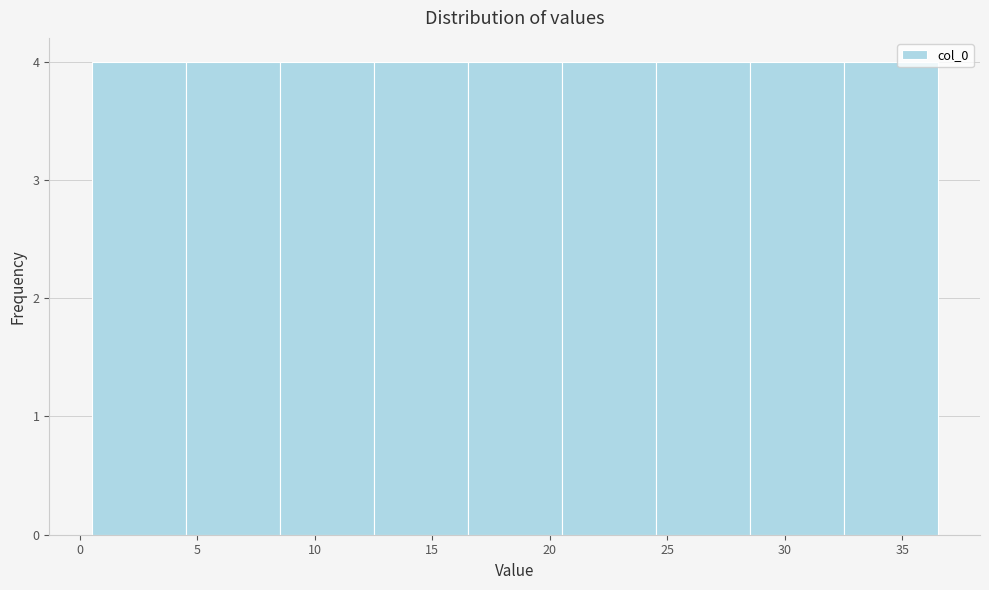

Reading left to right, list every bar in this chart as the range it spans on the x-axis followed by its height. The values are not printed on the chart, so give them approximately, as read against the axis.

0.5 to 4.5: 4
4.5 to 8.5: 4
8.5 to 12.5: 4
12.5 to 16.5: 4
16.5 to 20.5: 4
20.5 to 24.5: 4
24.5 to 28.5: 4
28.5 to 32.5: 4
32.5 to 36.5: 4